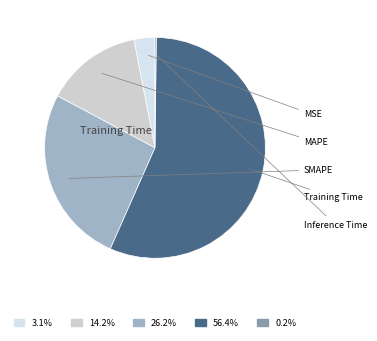

To the nearest percent, what is the difference between the largest and smallest slice percentages?

56%